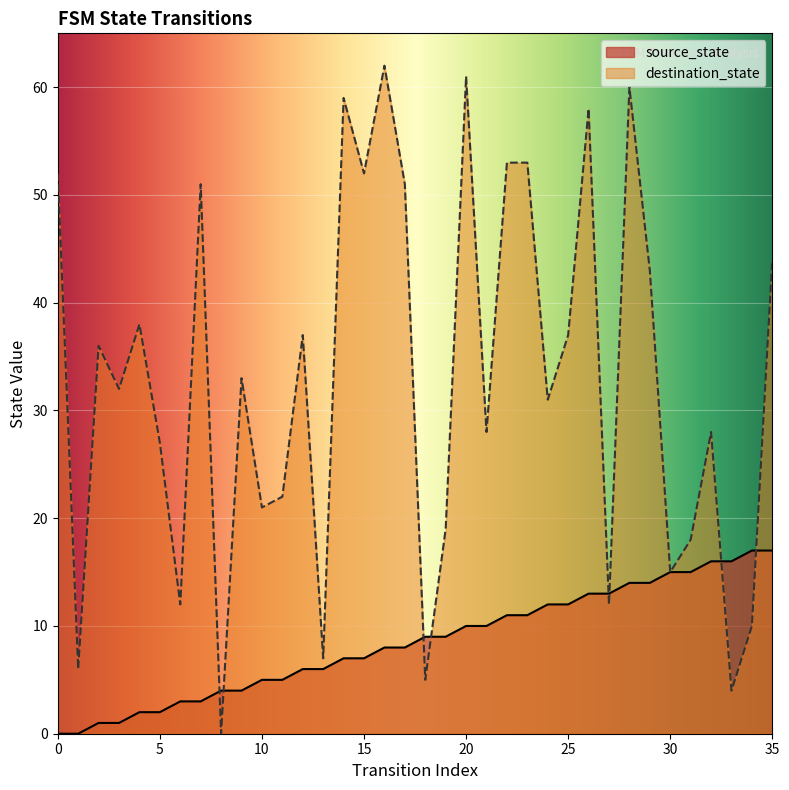

Which series has the widest spread of Y values?

destination_state